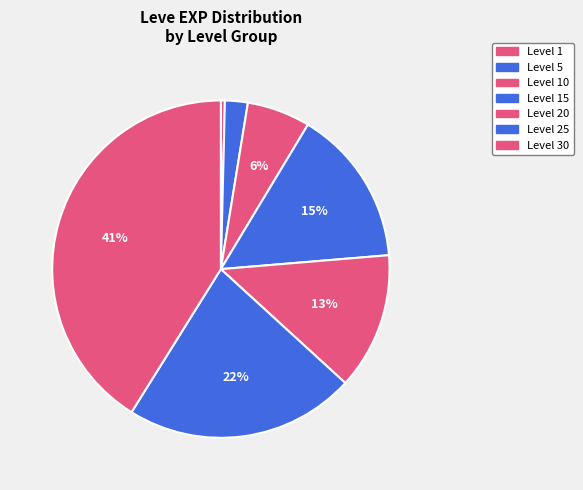

Is there a majority slice in this chart?

No